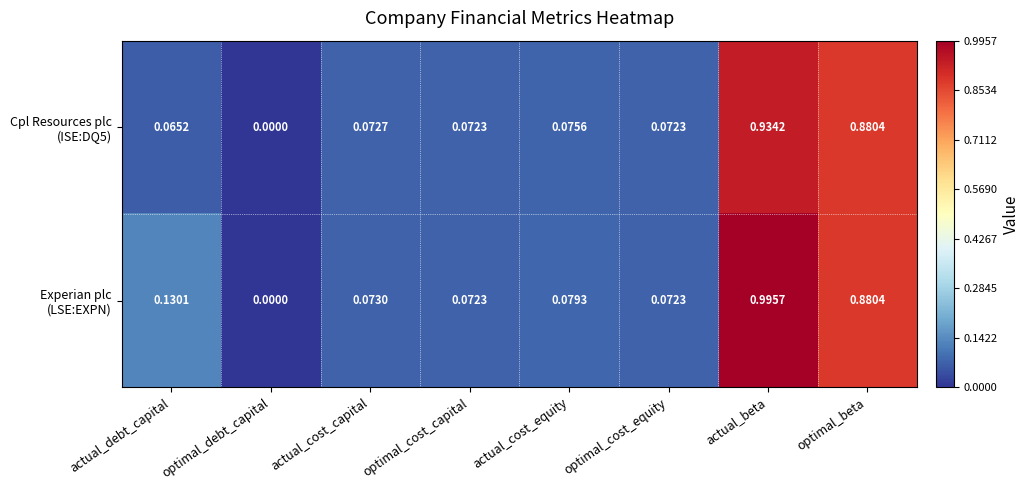

At which category is the sum across all series the highest?

actual_beta